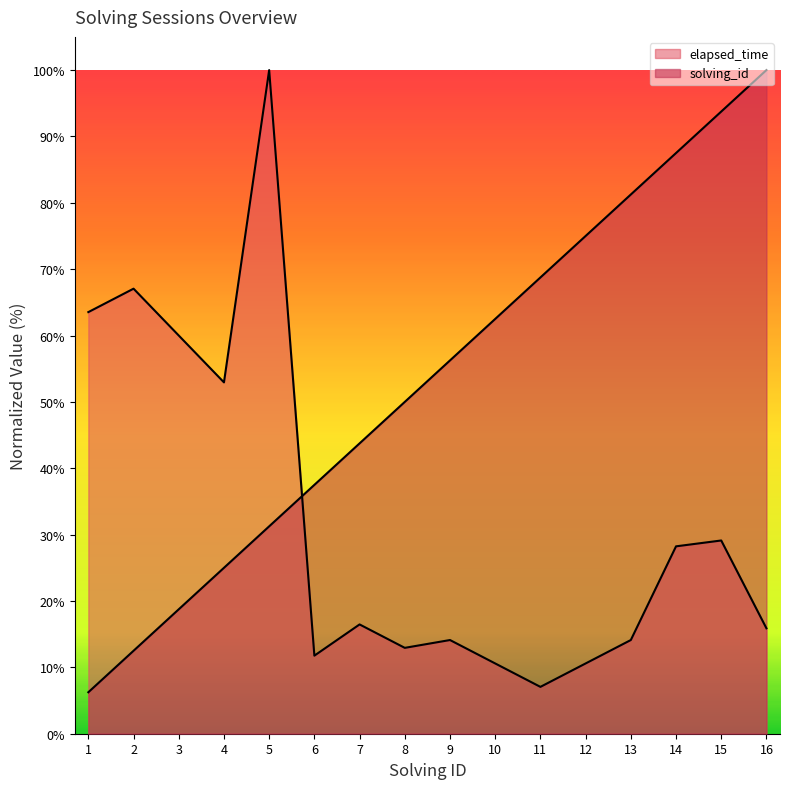

How many values in the solving_id series exceed 56?

8